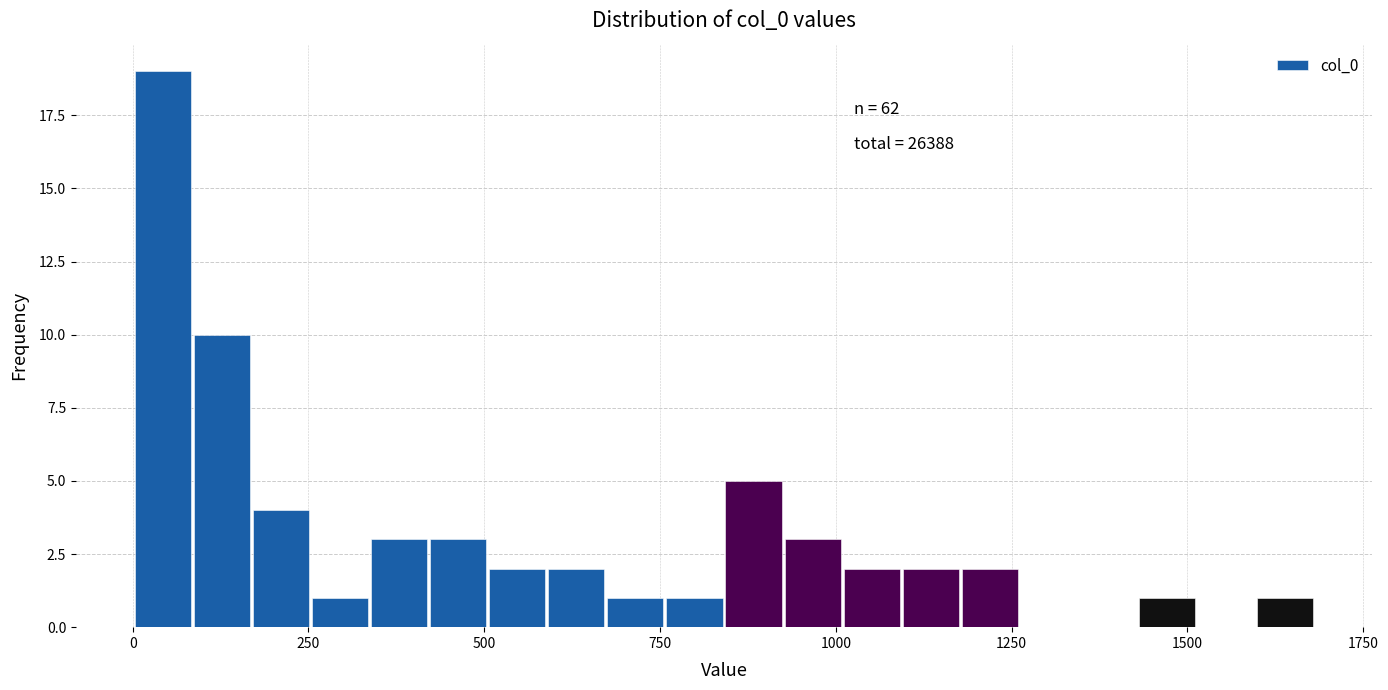

Read against the x-axis, roughly where is the centre of the tallest bar?

50